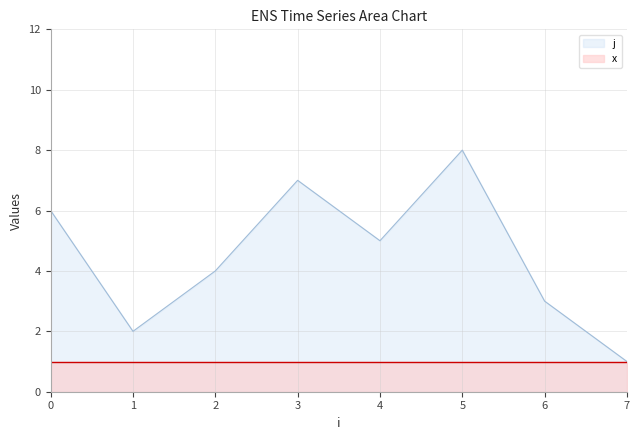

Rank the categories by value from lowest to highest.

7, 1, 6, 2, 4, 0, 3, 5